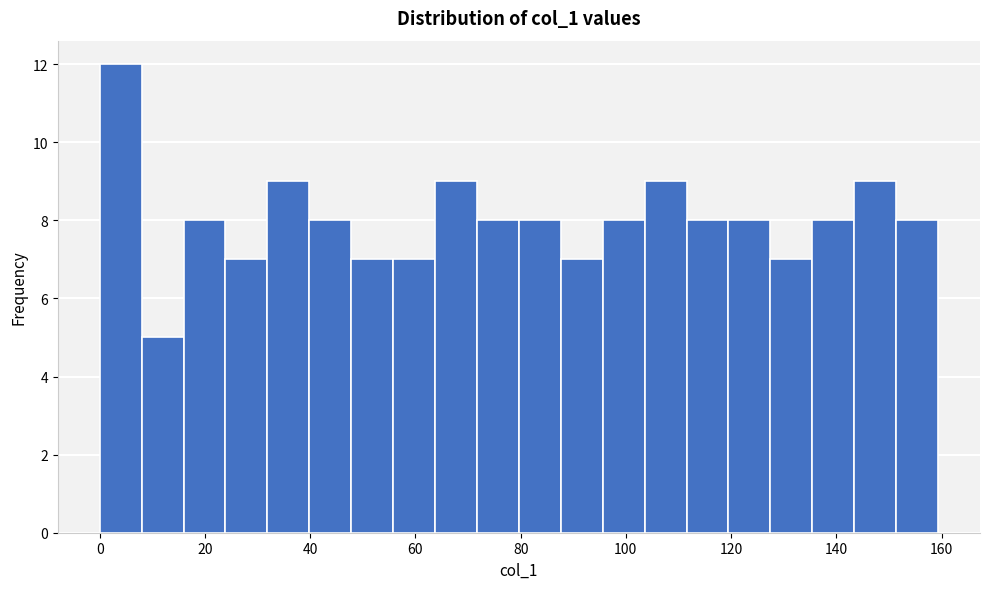

Around what value on the x-axis is the tallest bar? Give the approximate position of its centre, as read against the axis.

4